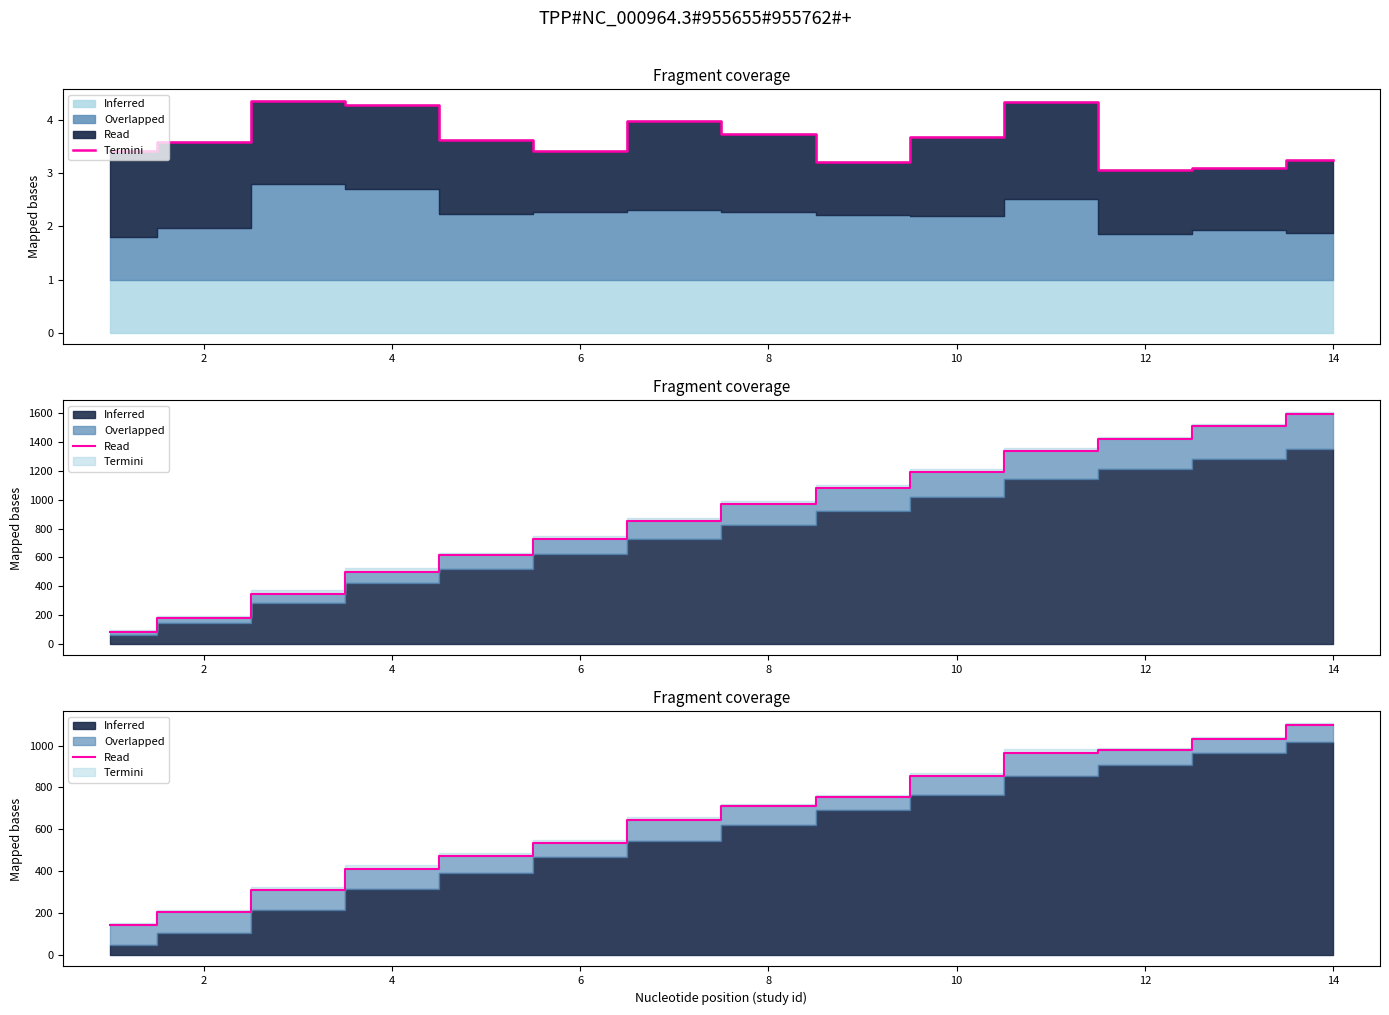

Which series has the largest total across all categories?

Termini